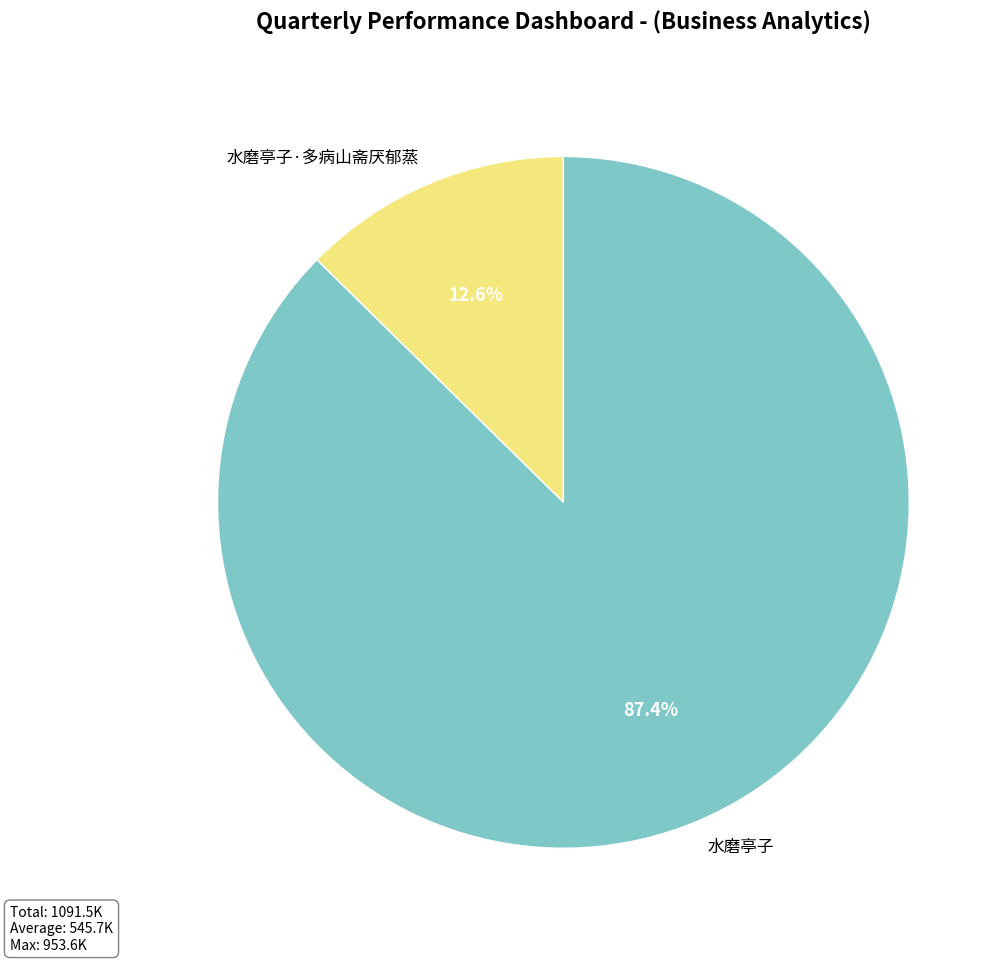

Does 水磨亭子 account for over 50% of the chart?

Yes